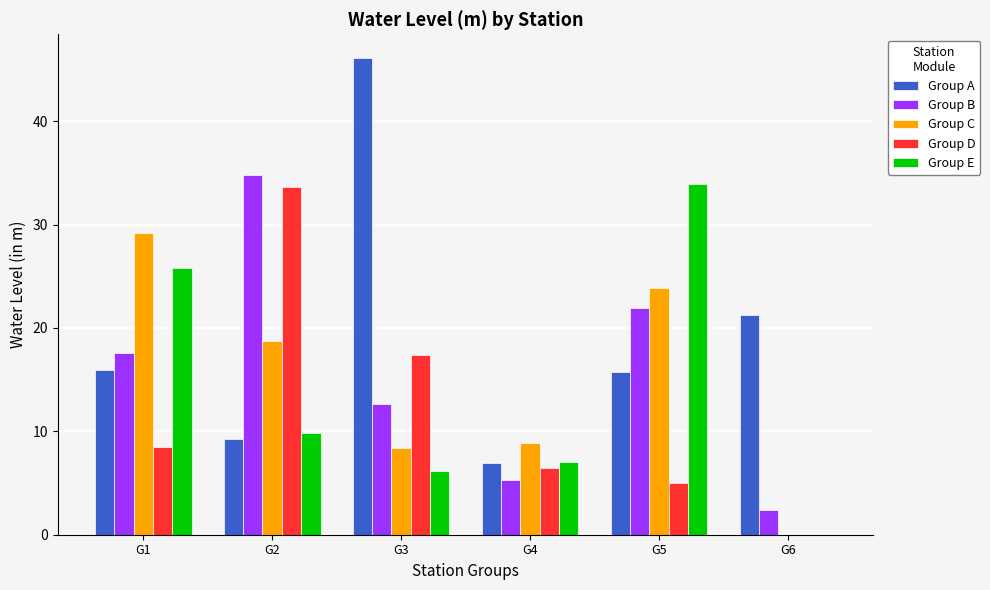

Which series has the largest total across all categories?

Group A